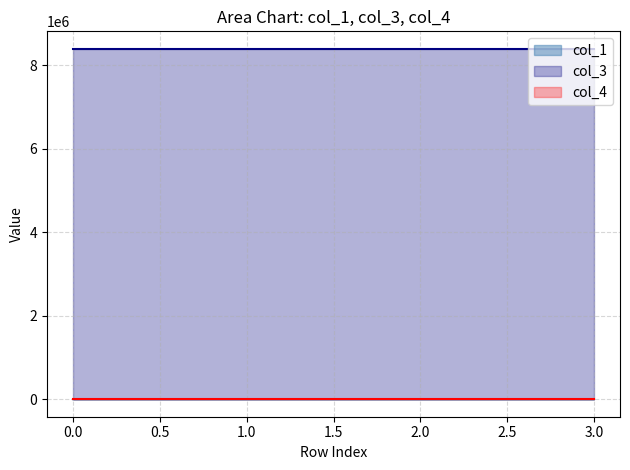

What is the sum of all col_3 values?

33555008.0